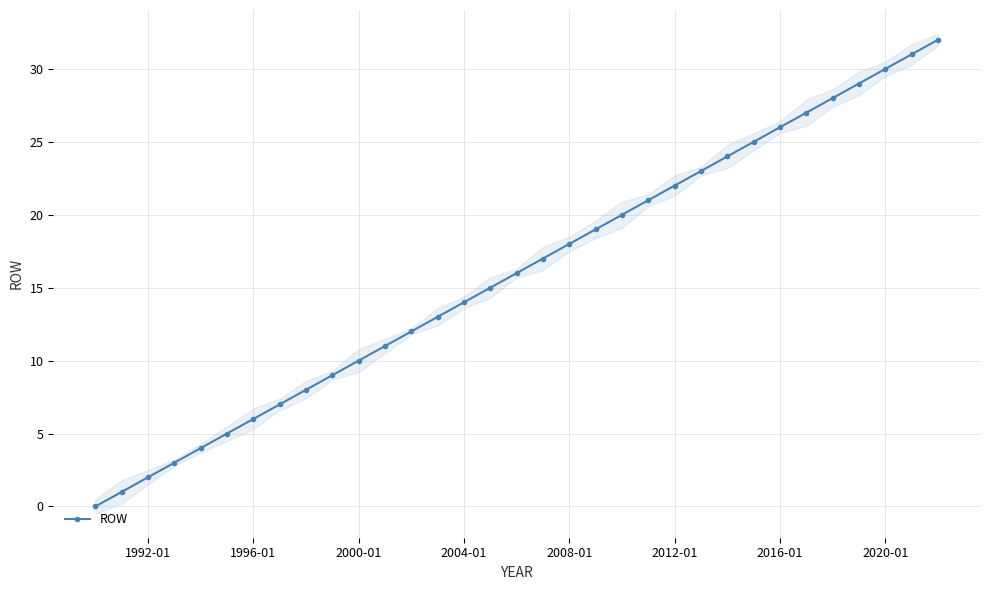

True or false: ROW has more than 2 interior local peaks.

False